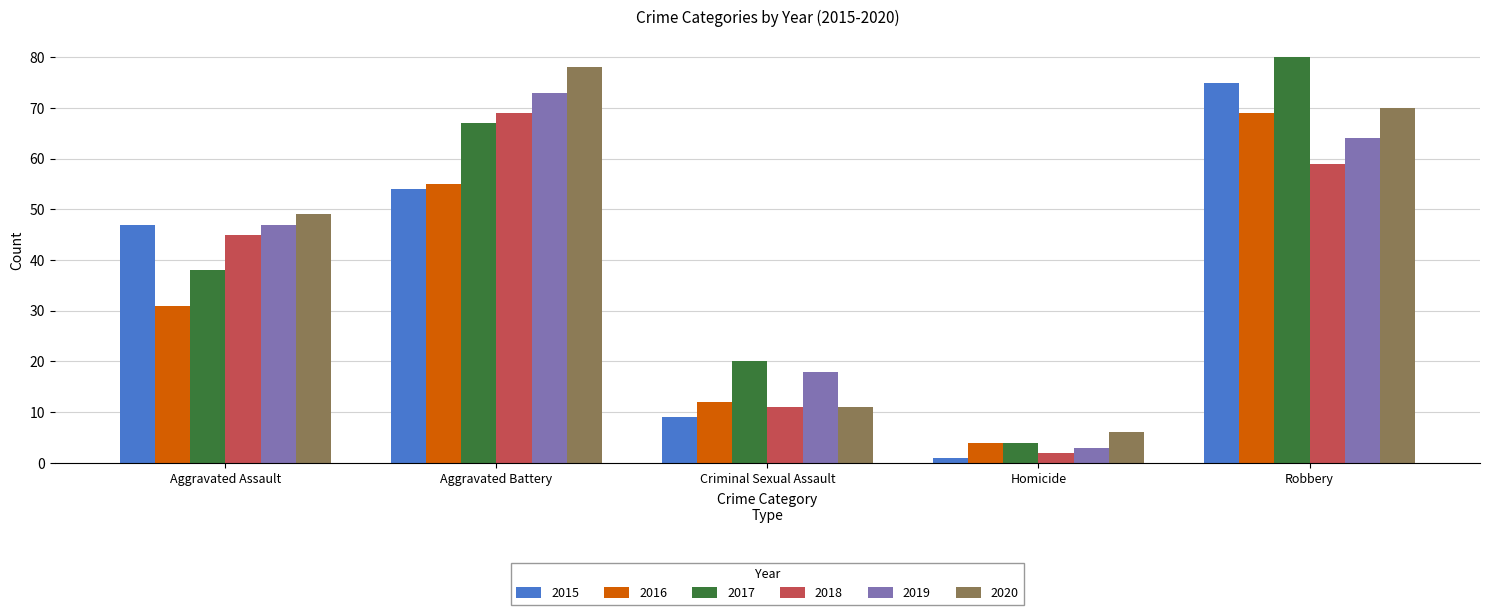

What is the spread (max minus min) of values at Homicide?

5